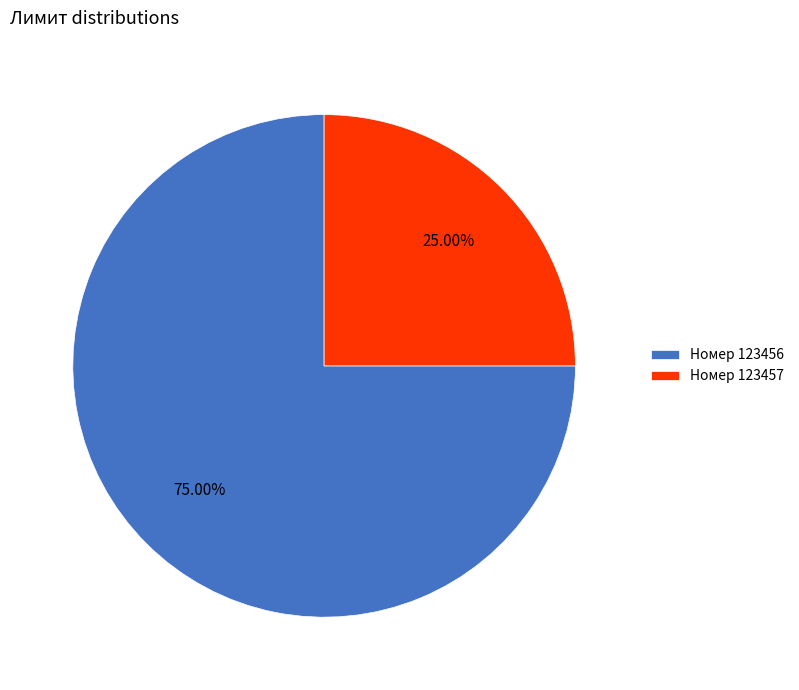

Between Номер 123456 and Номер 123457, which is larger?

Номер 123456